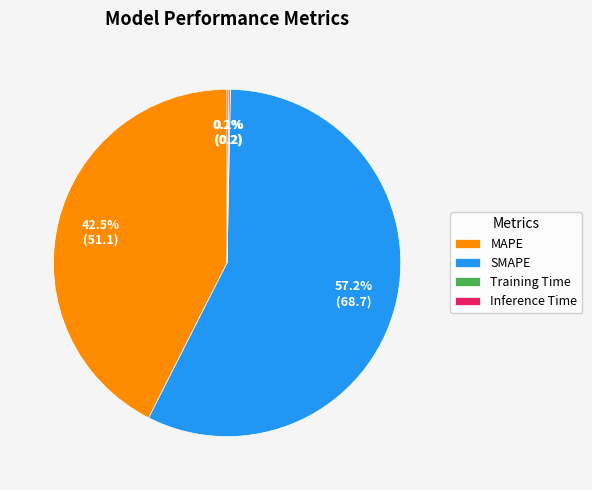

To the nearest percent, what portion does SMAPE represent?

57%